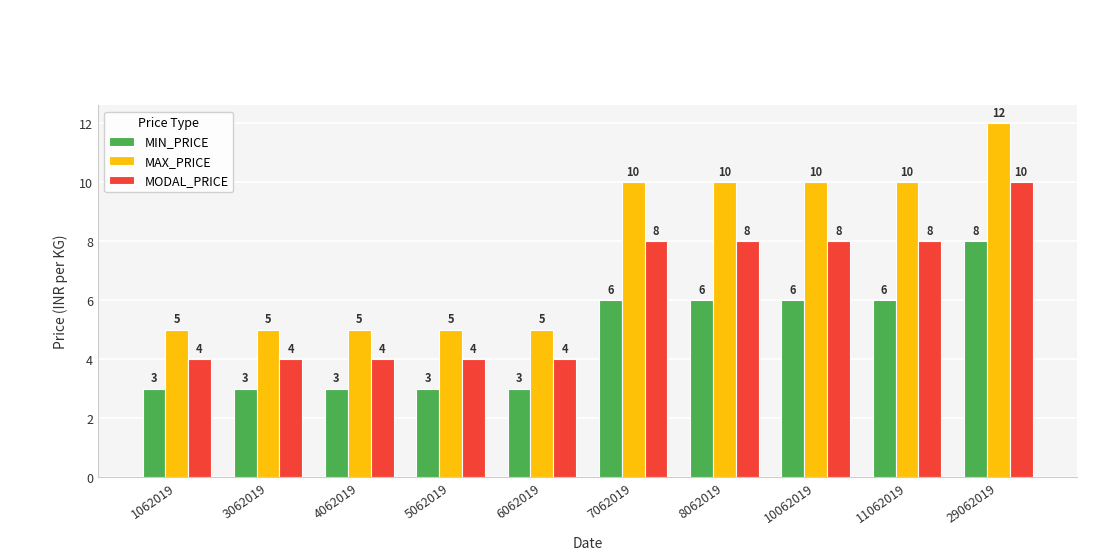

What is the difference between the MODAL_PRICE values at 6062019 and 8062019?

4